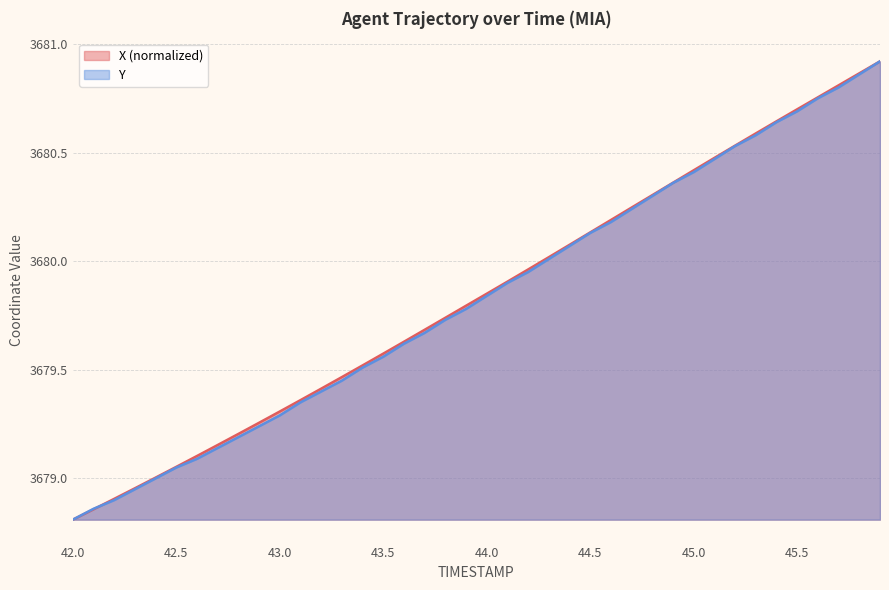

What is the label of the 35th point from the left?

45.4